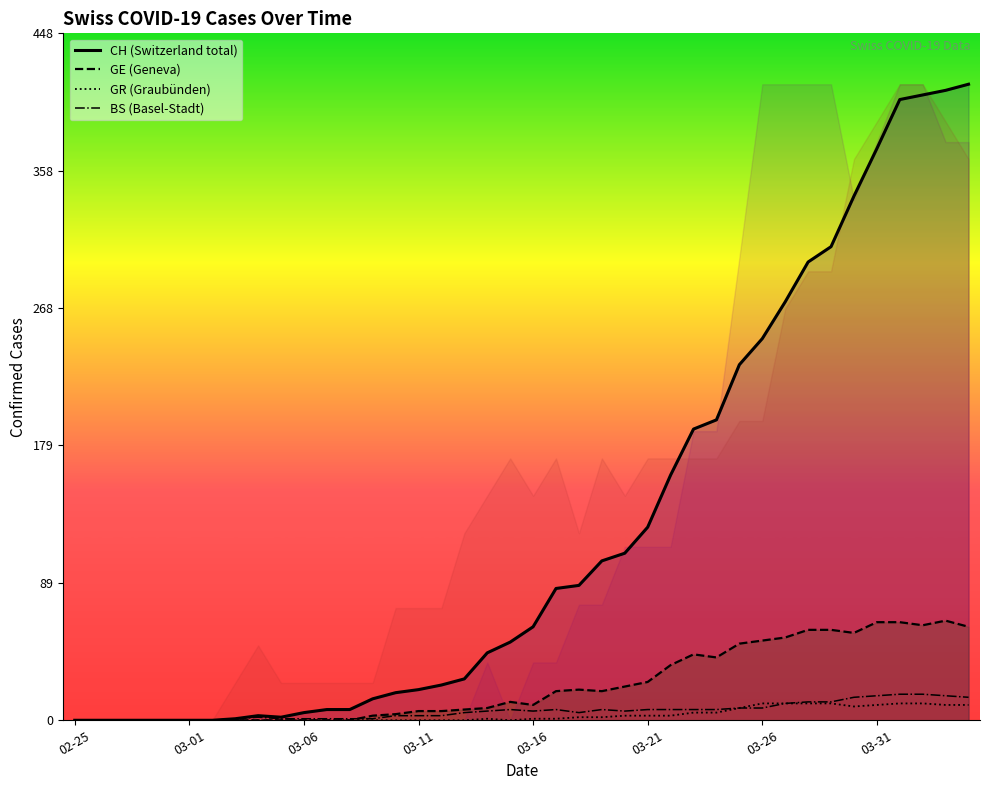

Which series has the largest total across all categories?

CH (Switzerland total)